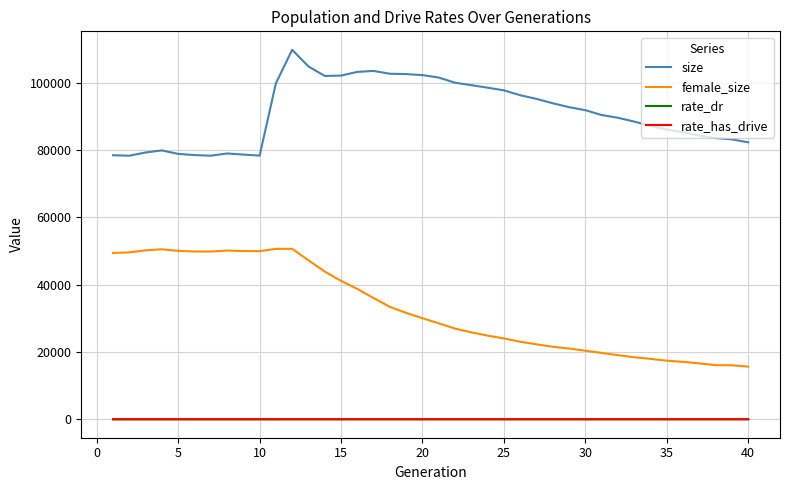

What is the lowest value of the size series?

78316.0